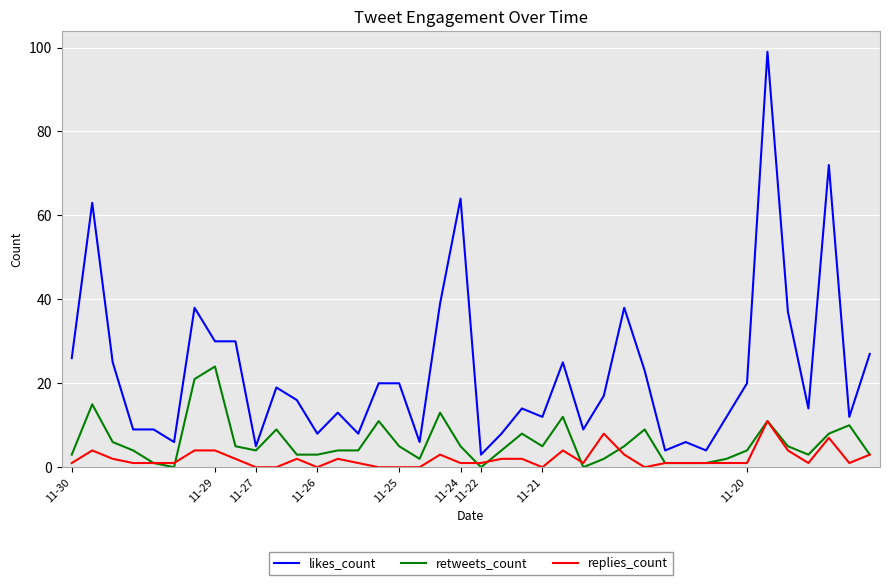

What is the average value of the likes_count series?

23